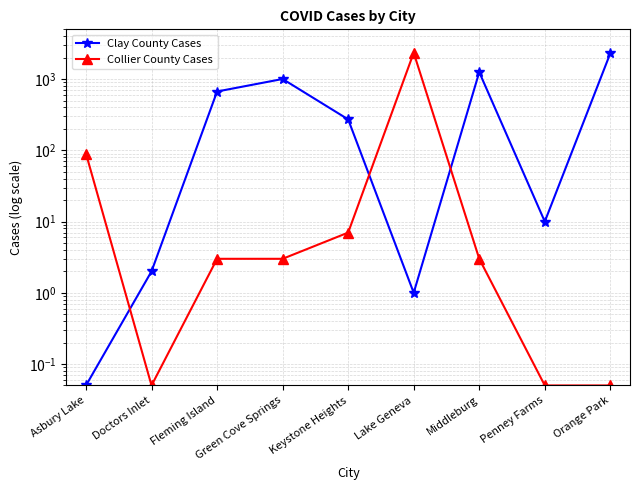

What is the average value of the Collier County Cases series?

272.2